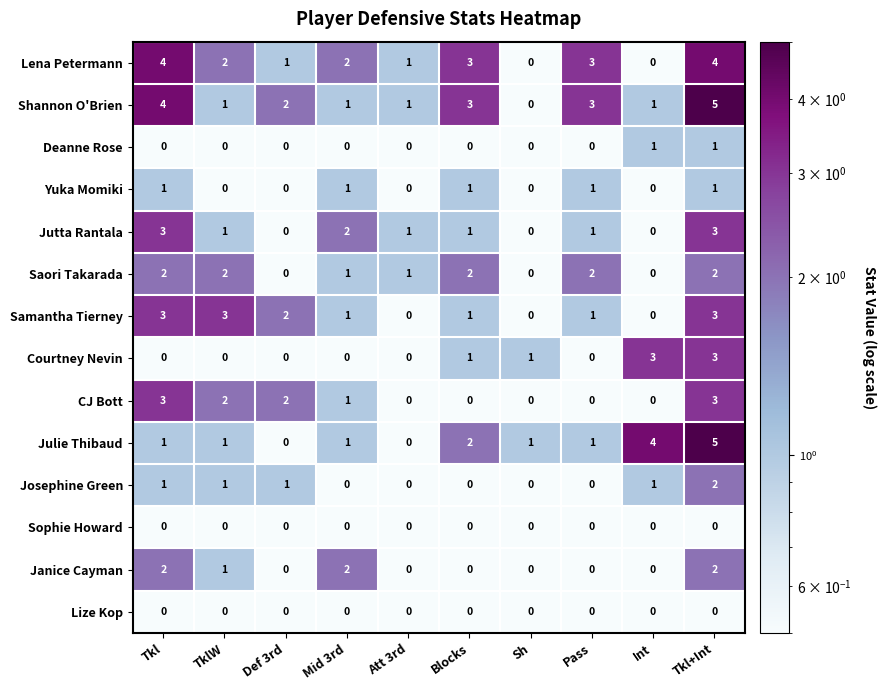

How many Deanne Rose values are between 0 and 1?

10